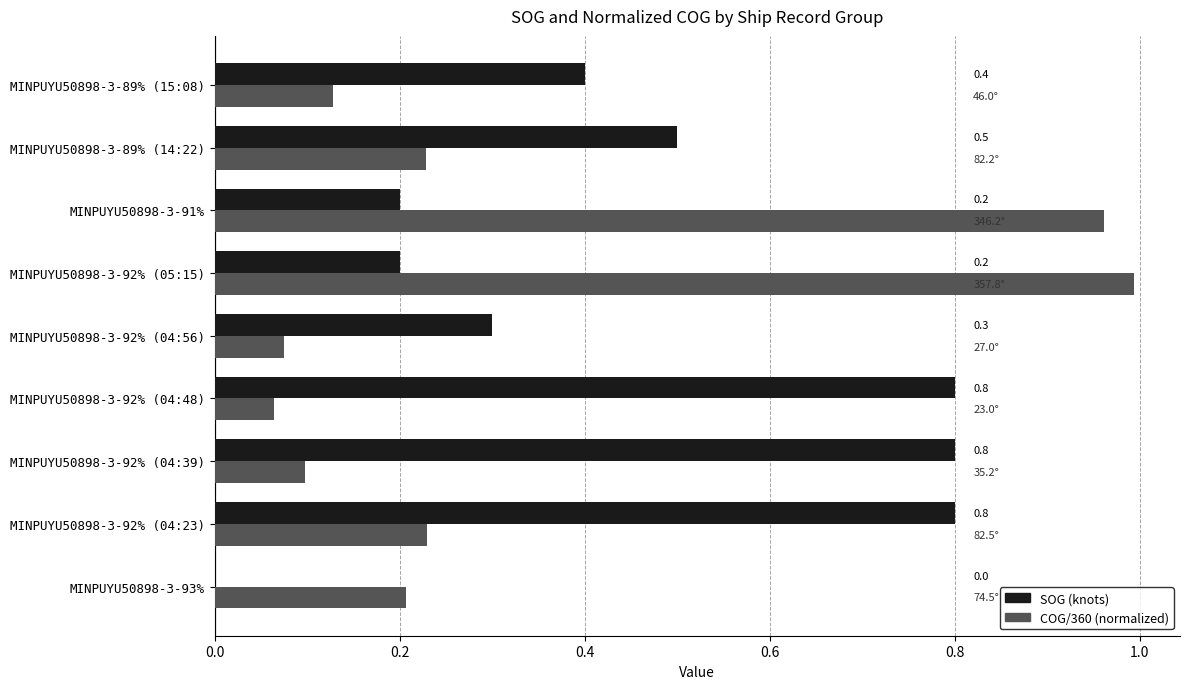

The value of COG/360 (normalized) at MINPUYU50898-3-92% (04:23) is 0.1. True or false?

False